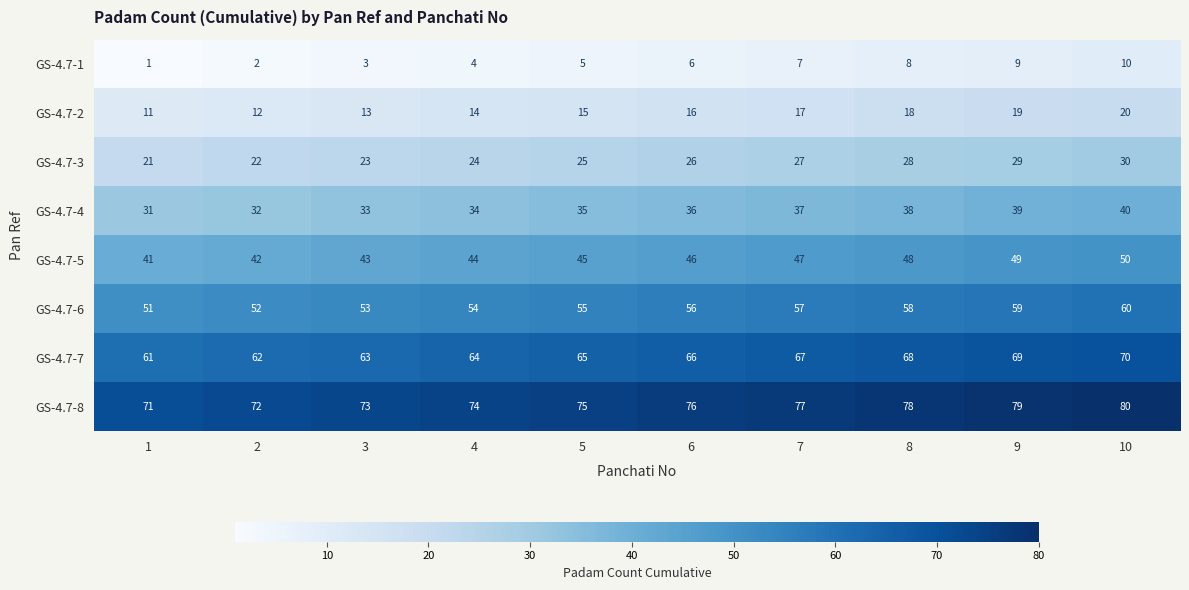

Rank the categories by GS-4.7-6 value from highest to lowest.

10, 9, 8, 7, 6, 5, 4, 3, 2, 1